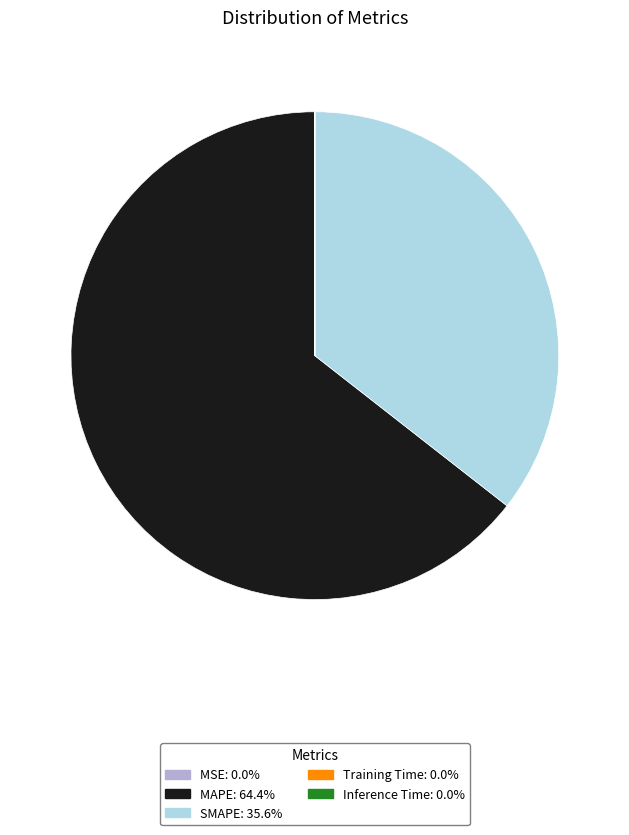

Is it true that MAPE is 64% of the pie?

True